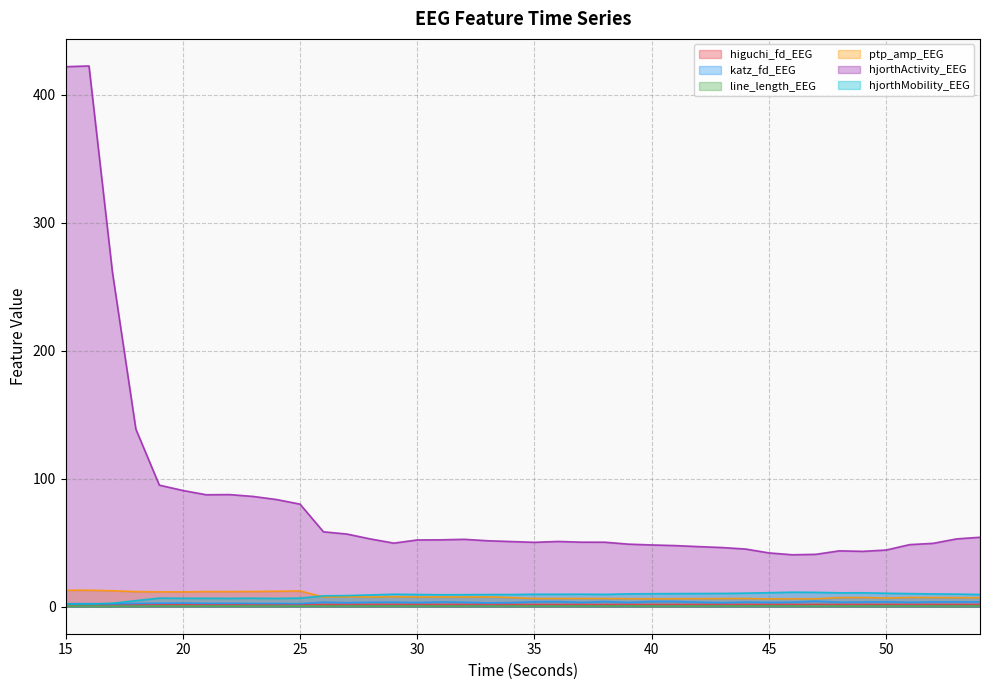

What are all the series names shown in the legend?

higuchi_fd_EEG, katz_fd_EEG, line_length_EEG, ptp_amp_EEG, hjorthActivity_EEG, hjorthMobility_EEG